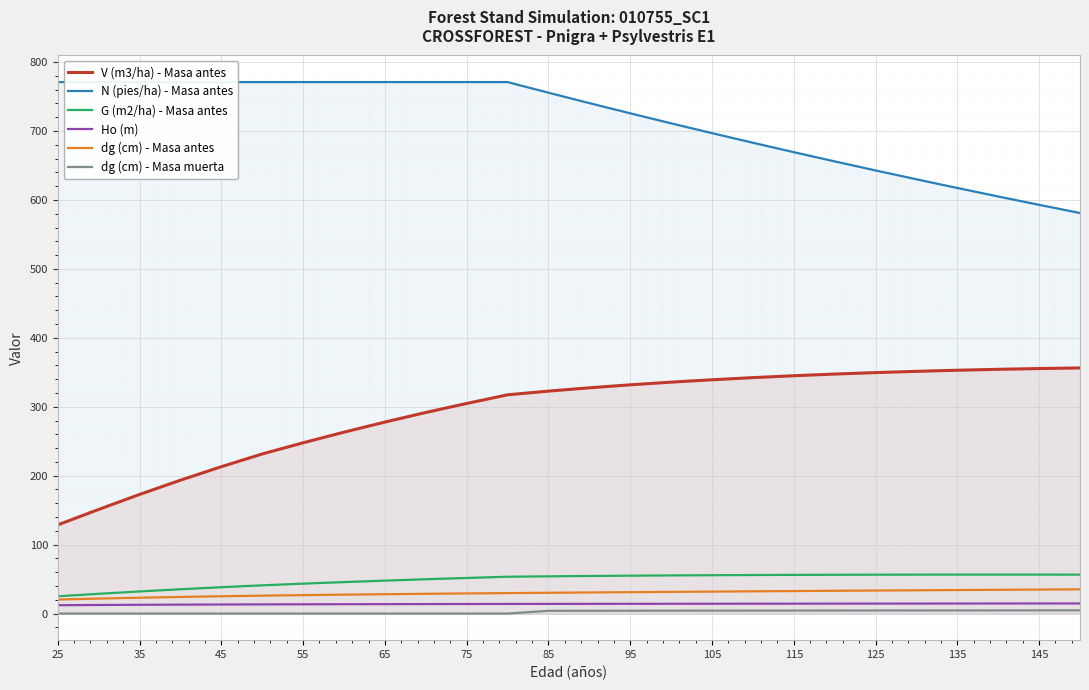

How many values in the V (m3/ha) - Masa antes series exceed 327?

13